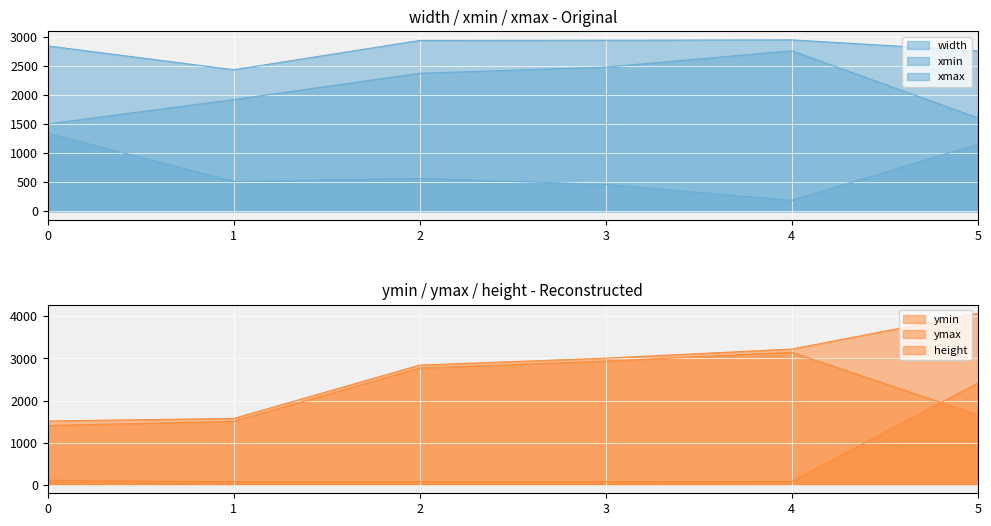

At which category does width reach its first local valley?

1